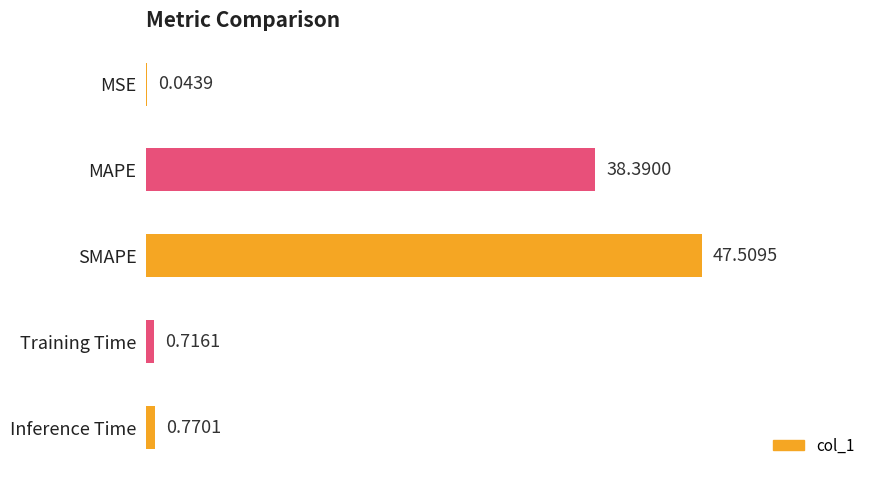

Which has a higher value, SMAPE or MAPE?

SMAPE